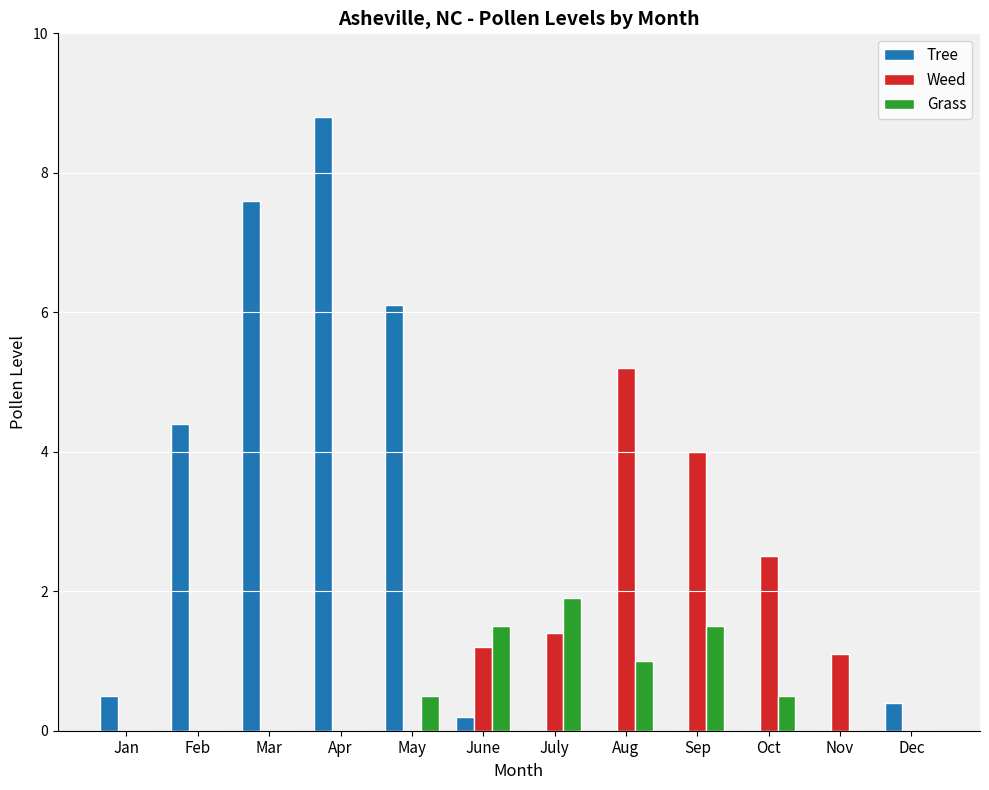

What is the approximate value of Weed at July?

1.4